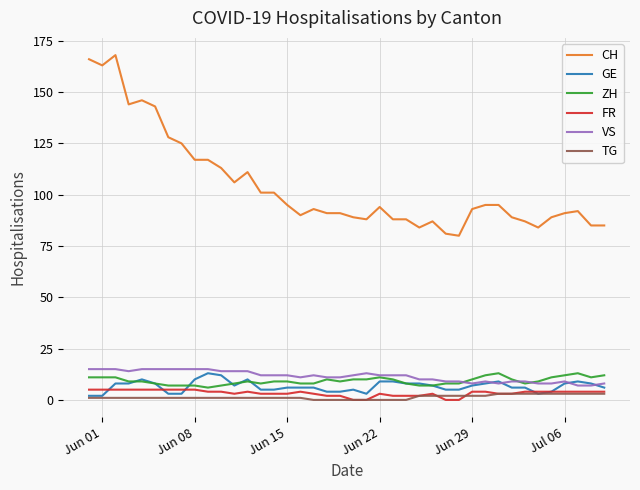

Does the chart have visible grid lines?

Yes